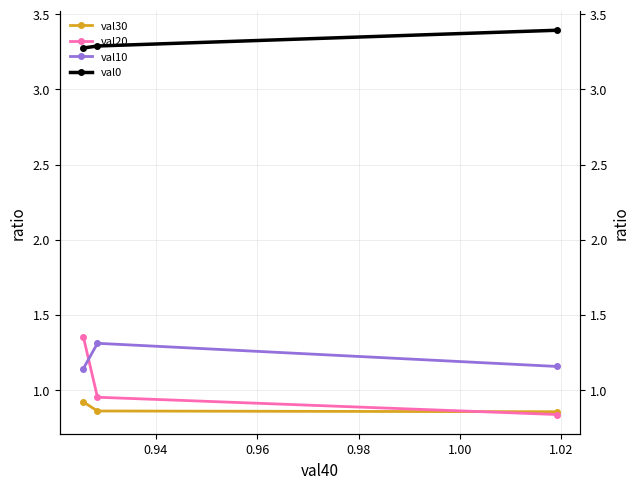

At how many categories does at least one series exceed 1?

3